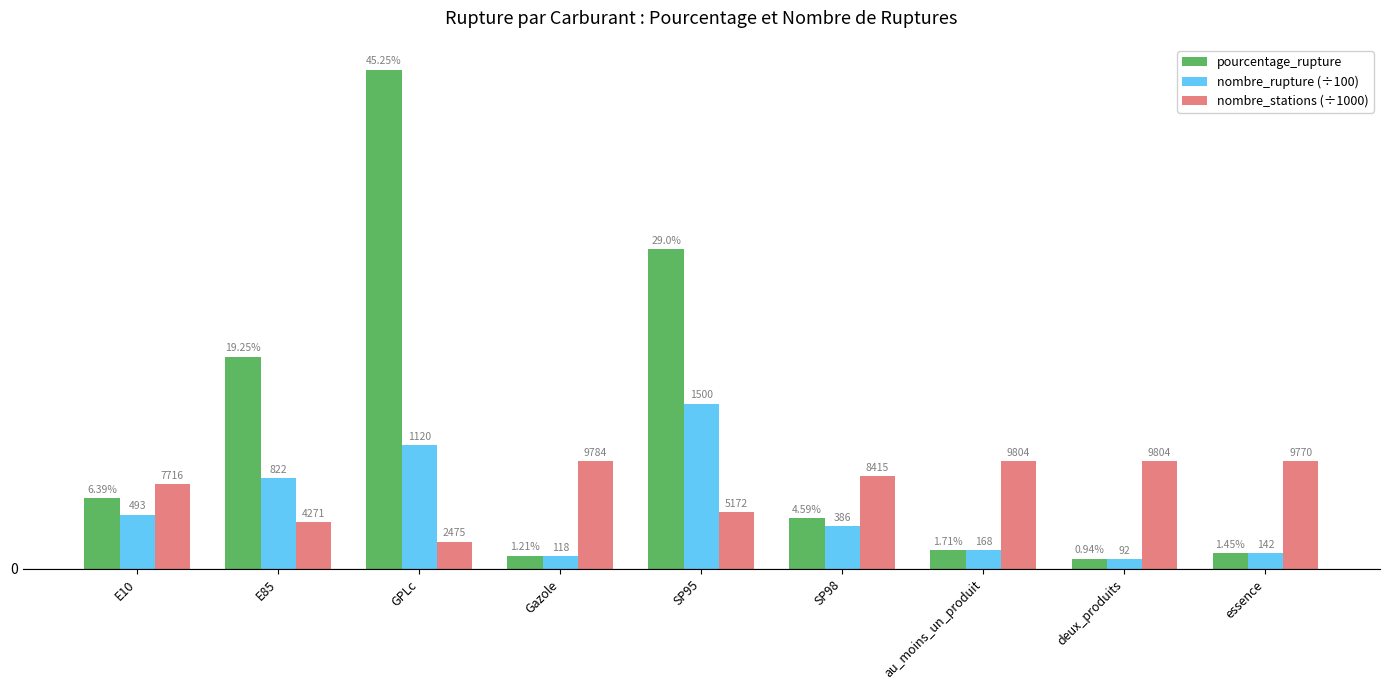

Rank the categories by nombre_stations (÷1000) value from lowest to highest.

GPLc, E85, SP95, E10, SP98, essence, Gazole, au_moins_un_produit, deux_produits